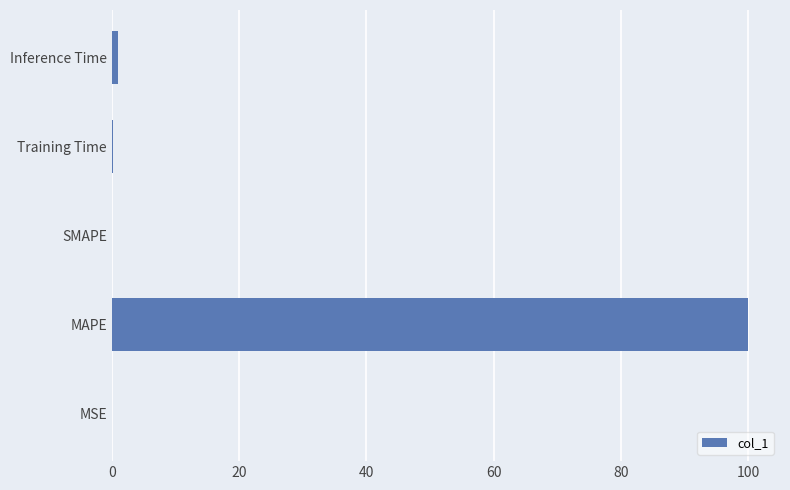

True or false: the data shows 0.0 at MSE.

True